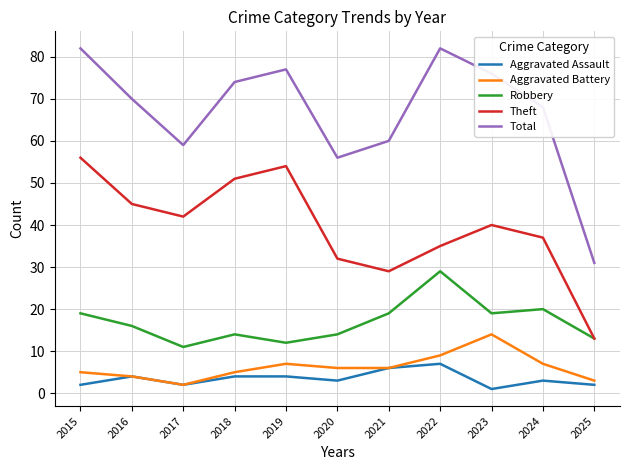

At which label does Aggravated Battery reach its peak?

2023